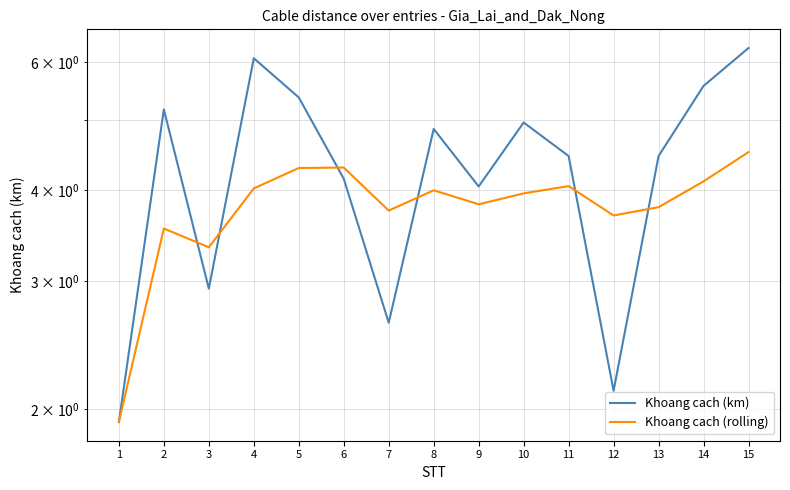

How many values in the Khoang cach (km) series are below 4?

4